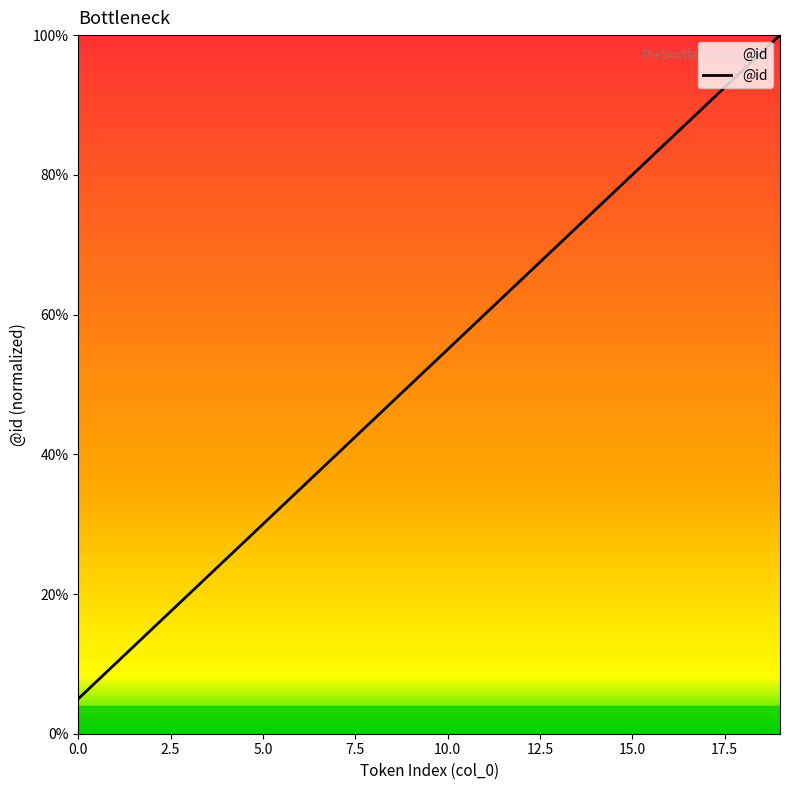

What is the maximum value shown in the chart?

100.0